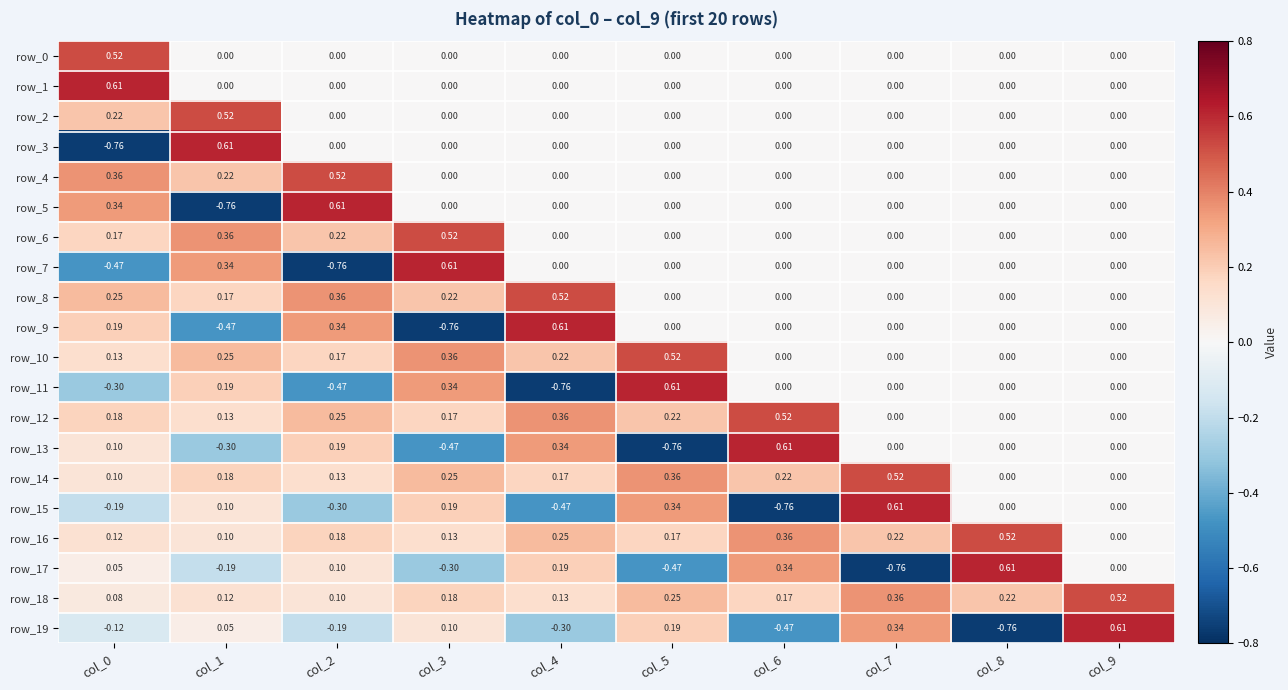

Which series has the largest range (max minus min)?

row_3